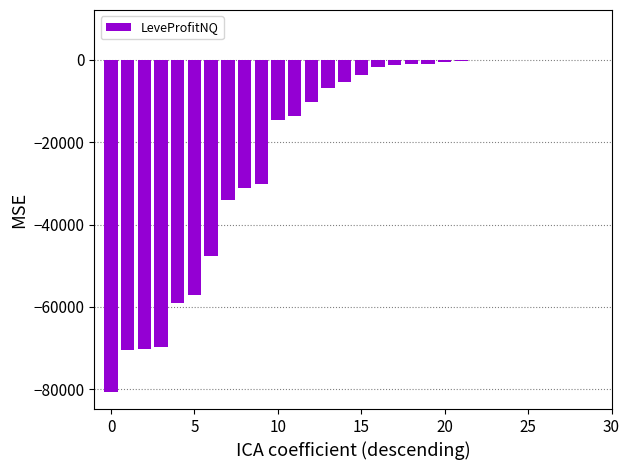

What is the sum of all values?

-610622.0